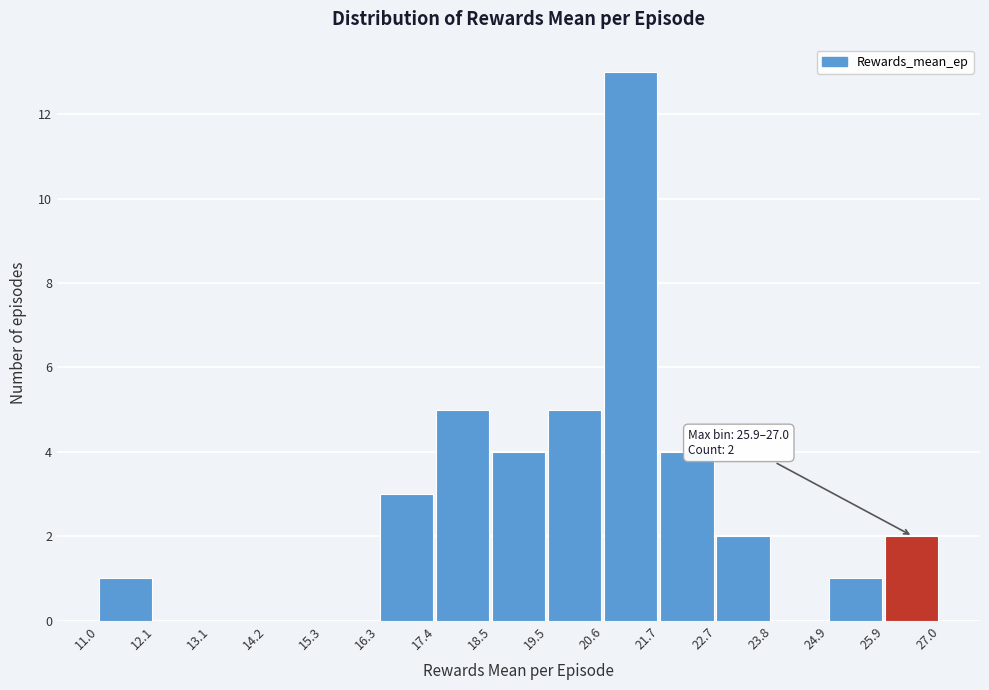

Which range on the x-axis has the tallest bar?

20.6 to 21.7